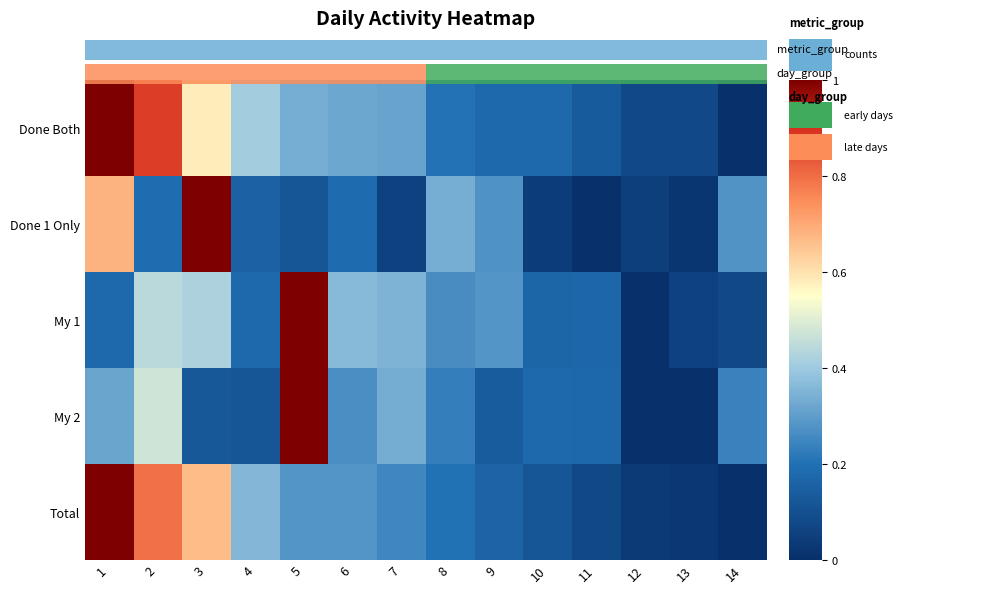

How many series are shown in this chart?

5